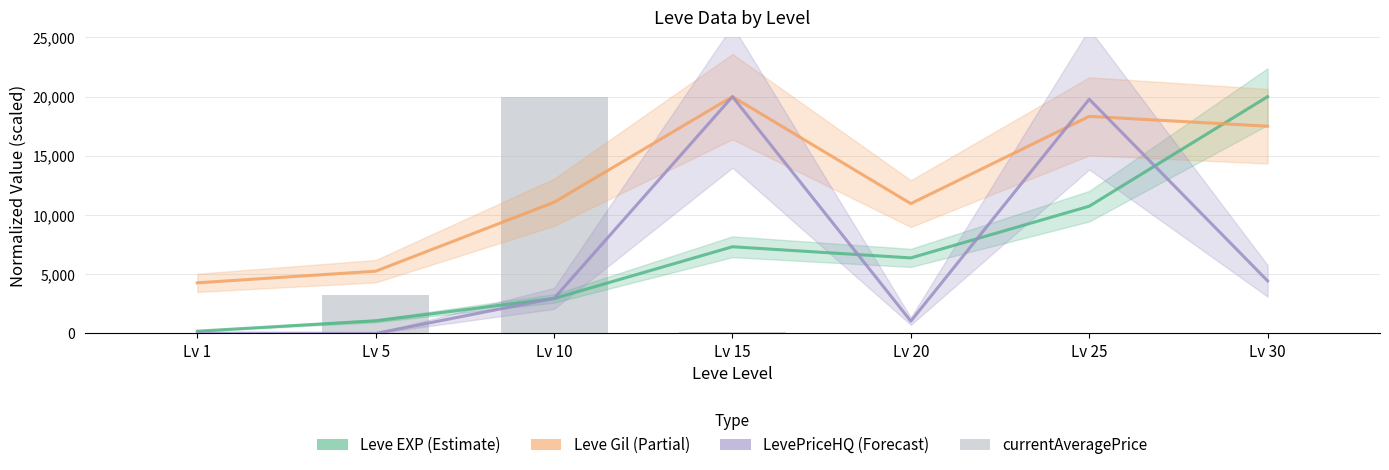

How many data points in currentAveragePrice are above 44?

4